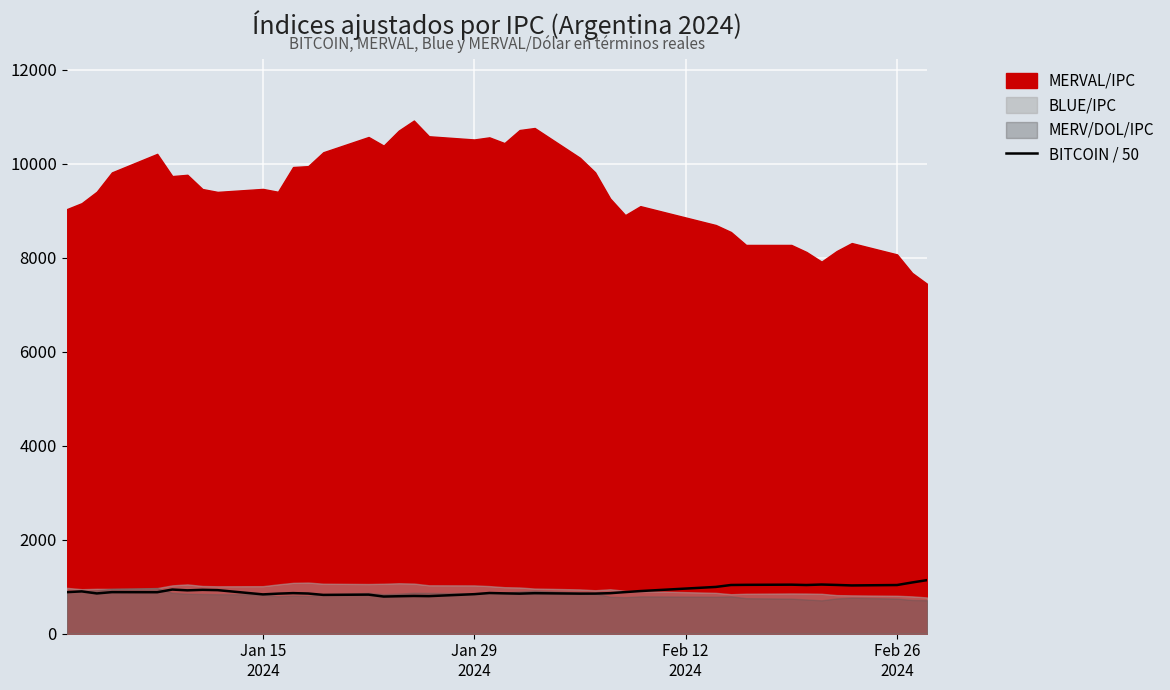

How many values are below 883?

20